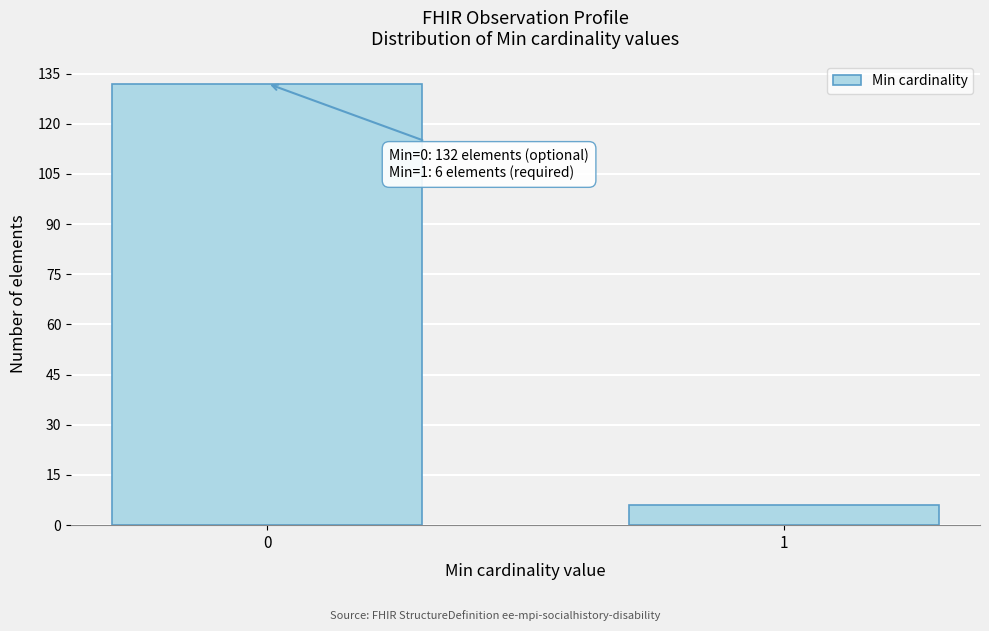

Reading left to right, what are all the values shown in this chart?

0=132	1=6